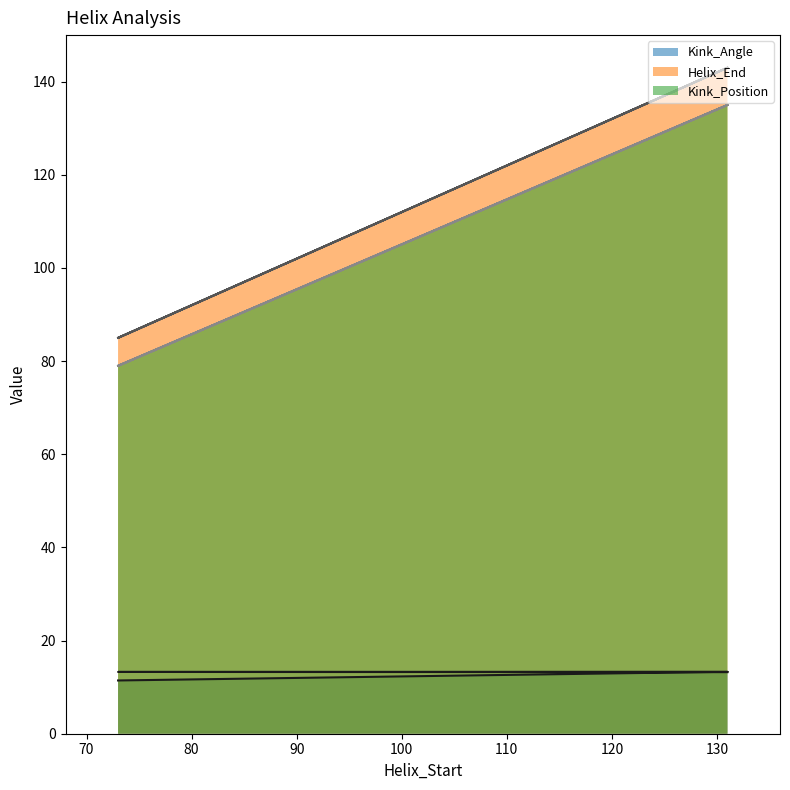

Which series has the largest range (max minus min)?

Helix_End